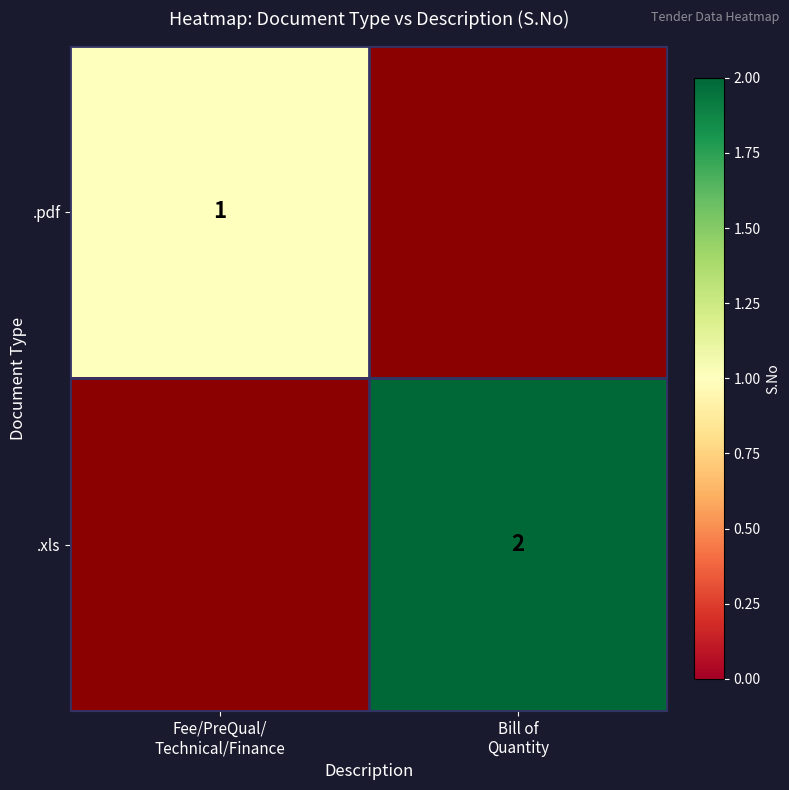

Rank the series by their average value, from highest to lowest.

.pdf, .xls